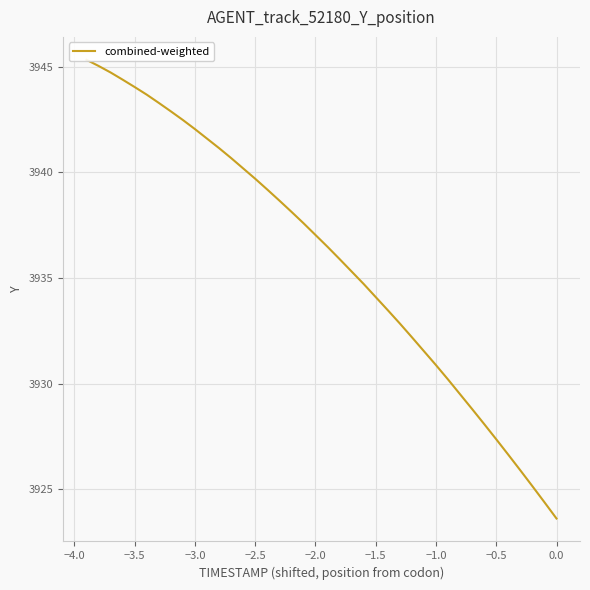

Reading left to right, list all the values displayed in this chart.

3945.3	3945.0	3944.7	3944.4	3944.0	3943.7	3943.3	3942.9	3942.5	3942.0	3941.6	3941.1	3940.7	3940.2	3939.7	3939.2	3938.7	3938.1	3937.6	3937.0	3936.5	3935.9	3935.3	3934.7	3934.1	3933.5	3932.8	3932.2	3931.5	3930.9	3930.2	3929.5	3928.8	3928.1	3927.4	3926.6	3925.9	3925.1	3924.4	3923.6